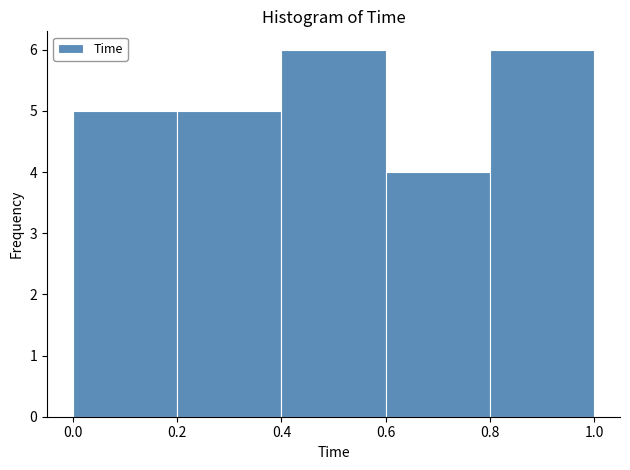

What is the height of the bar covering 0.4 to 0.6 on the x-axis? The values are not printed on the chart, so give them approximately, as read against the axis.

6